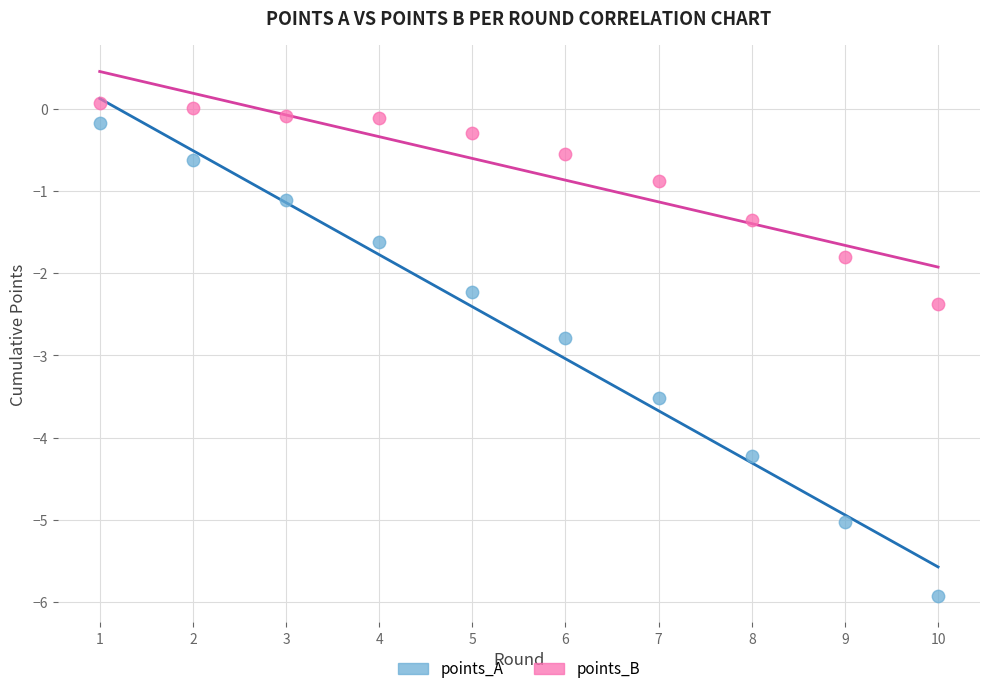

Which series contains the lowest Y value?

points_A